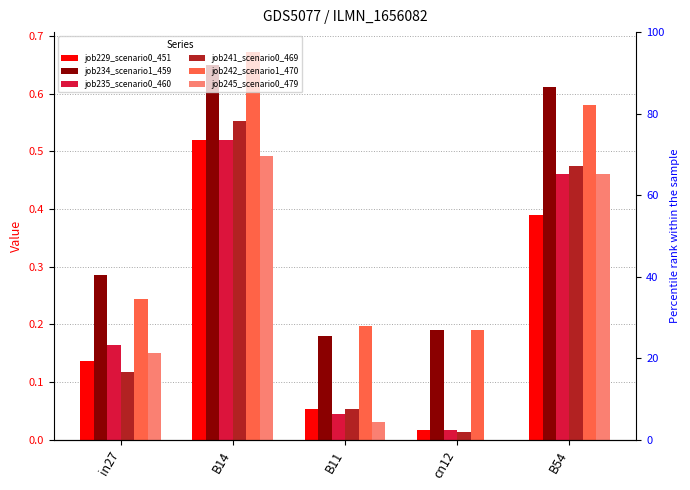

At how many categories does at least one series exceed 0?

5